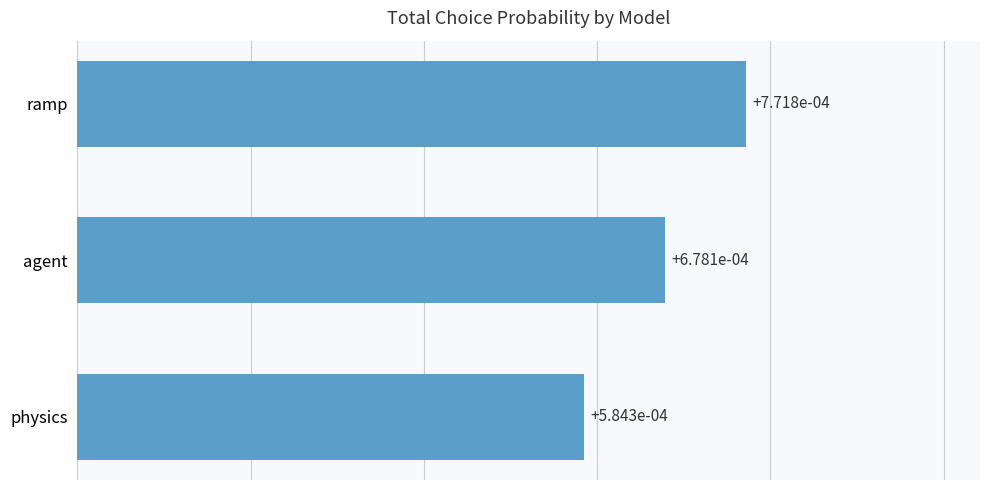

Does the chart contain stacked bars?

No